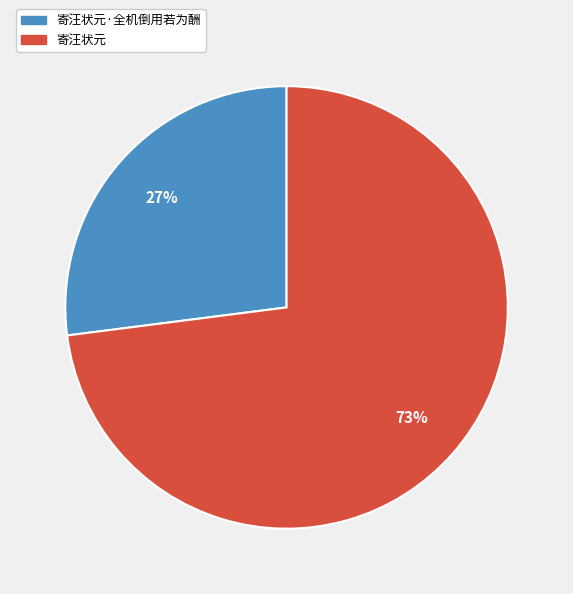

What percentage is the 寄汪状元·全机倒用若为酬 slice, to the nearest percent?

27%